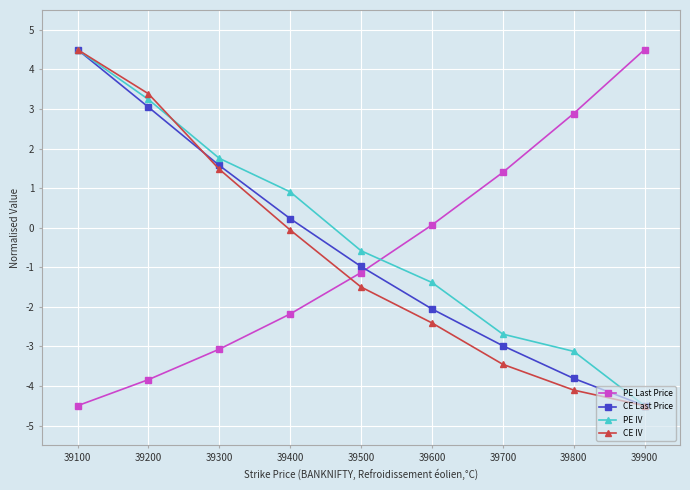

The value of CE IV at 39700 is -3.5. True or false?

True